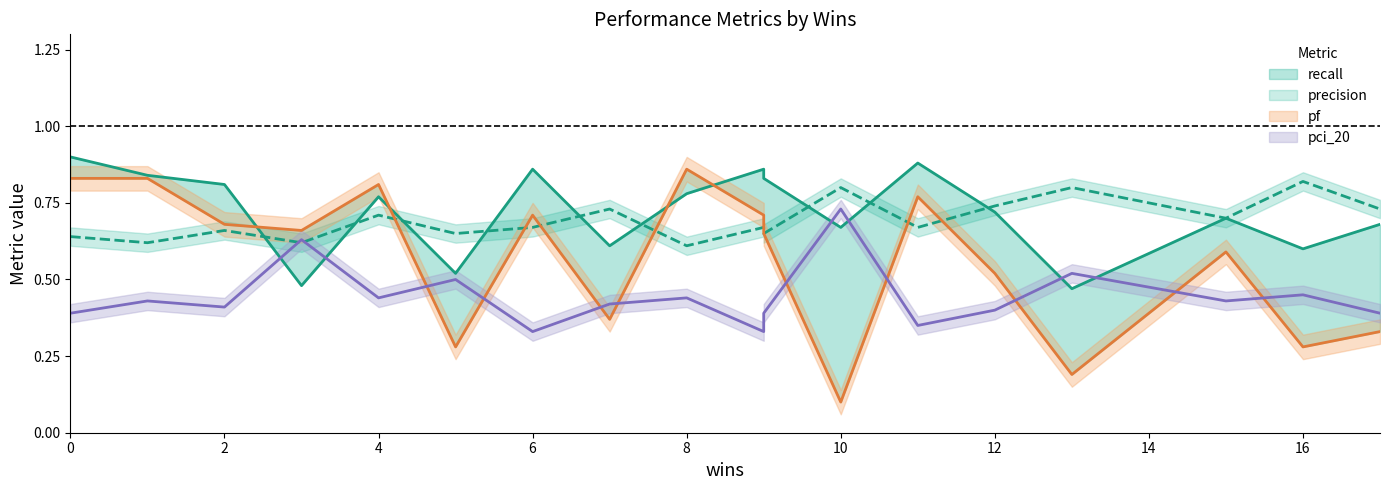

Between which two adjacent categories do pf and precision first intersect?

4 and 5